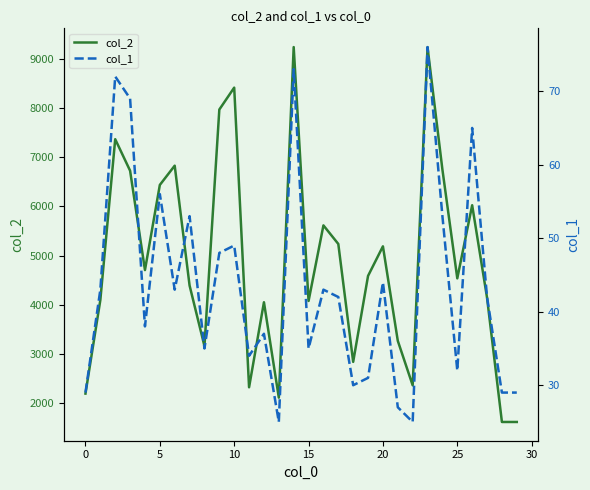

What is the value of the col_2 point at the 6th from the left?

6435